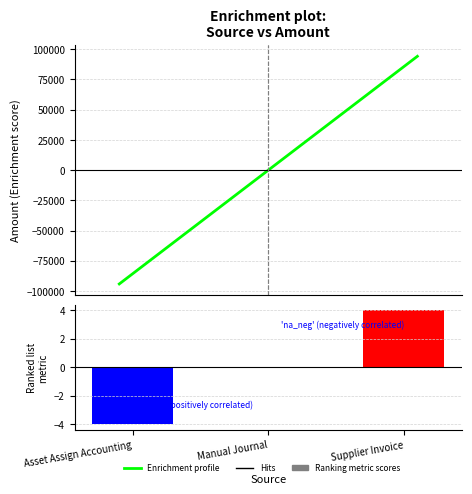

What is the total value across all series at Supplier Invoice?

94189.5